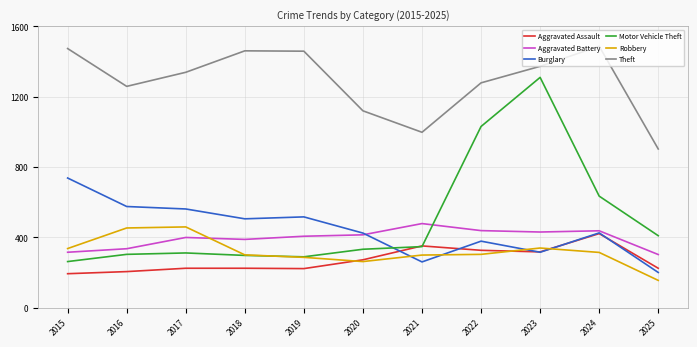

Where do Burglary and Motor Vehicle Theft first cross each other?

2020 and 2021